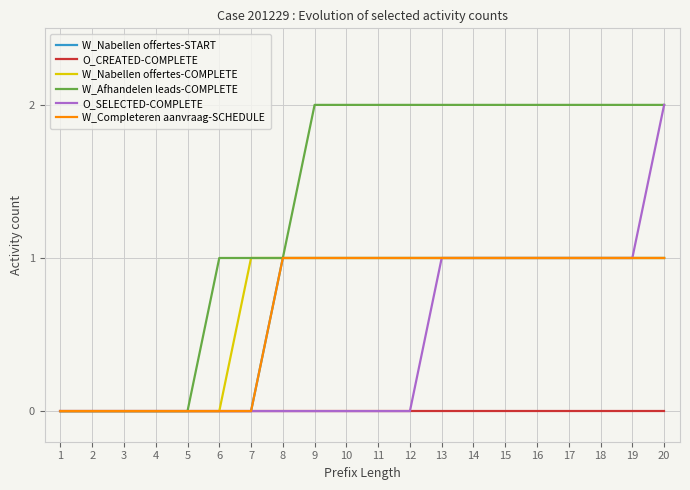

True or false: O_SELECTED-COMPLETE and W_Nabellen offertes-COMPLETE cross at least once.

False